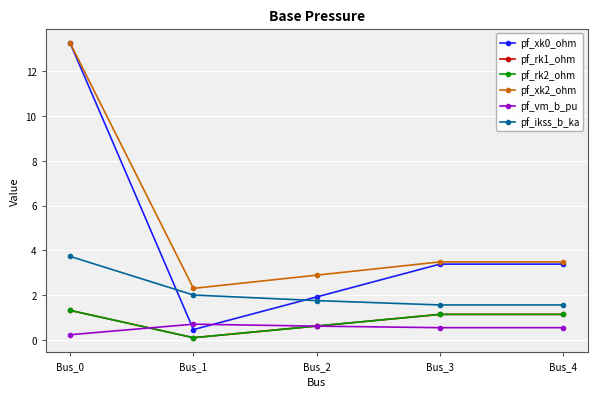

What is the sum of all pf_rk2_ohm values?

4.4